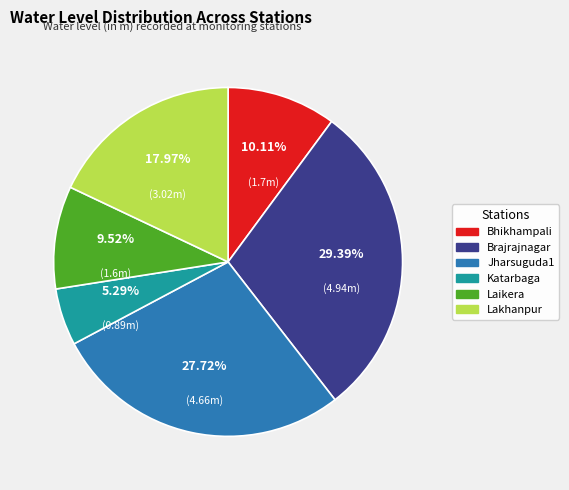

What is the ratio of the value at Laikera to the value at Lakhanpur?

0.5